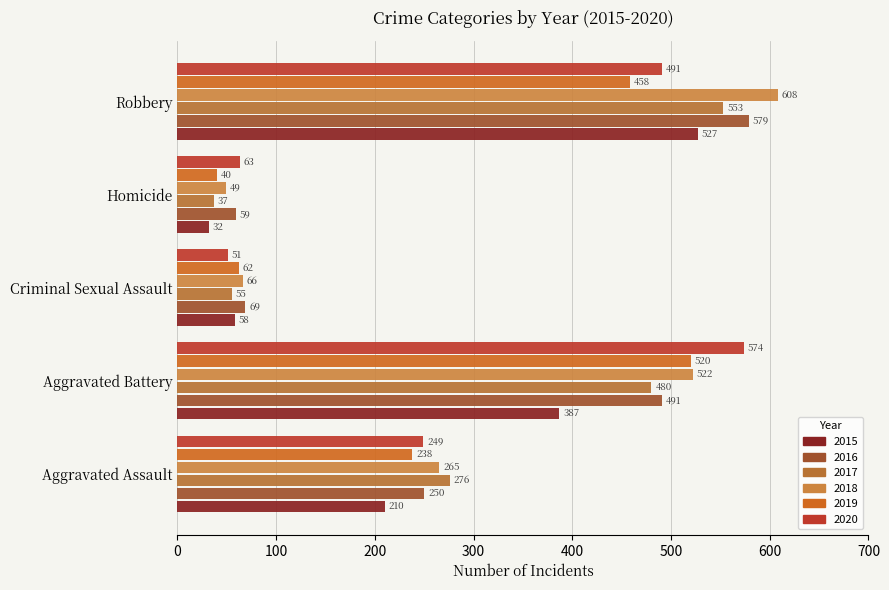

Which category has the highest value in the 2020 series?

Aggravated Battery